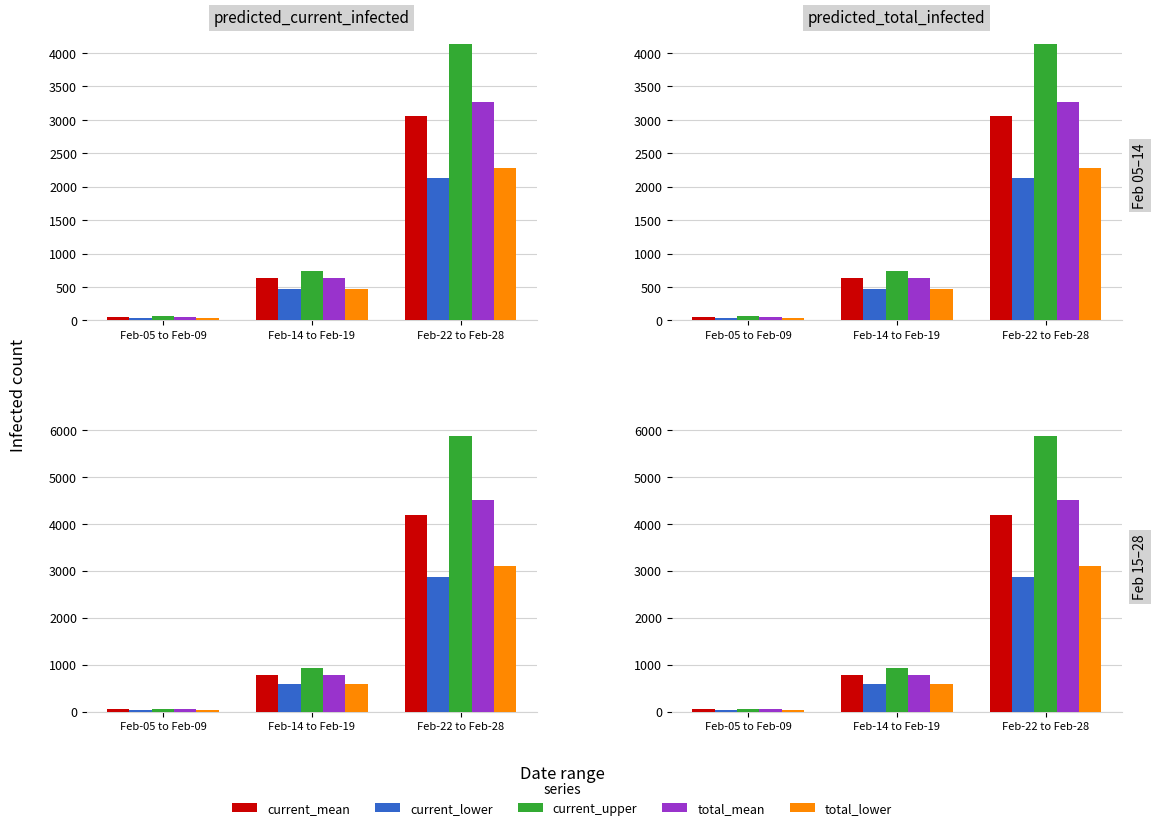

List the series in order of their peak value, lowest first.

current_lower, total_lower, current_mean, total_mean, current_upper